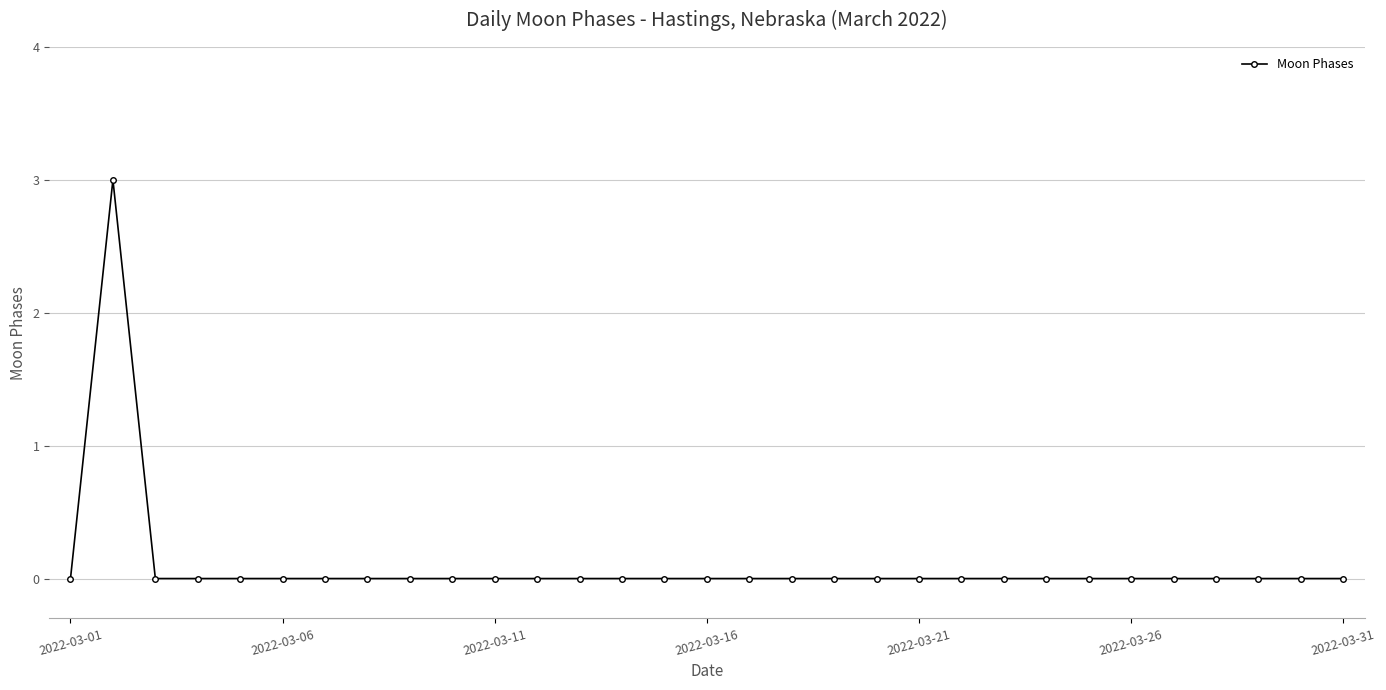

True or false: there are more than 0 points higher than both neighbors.

True